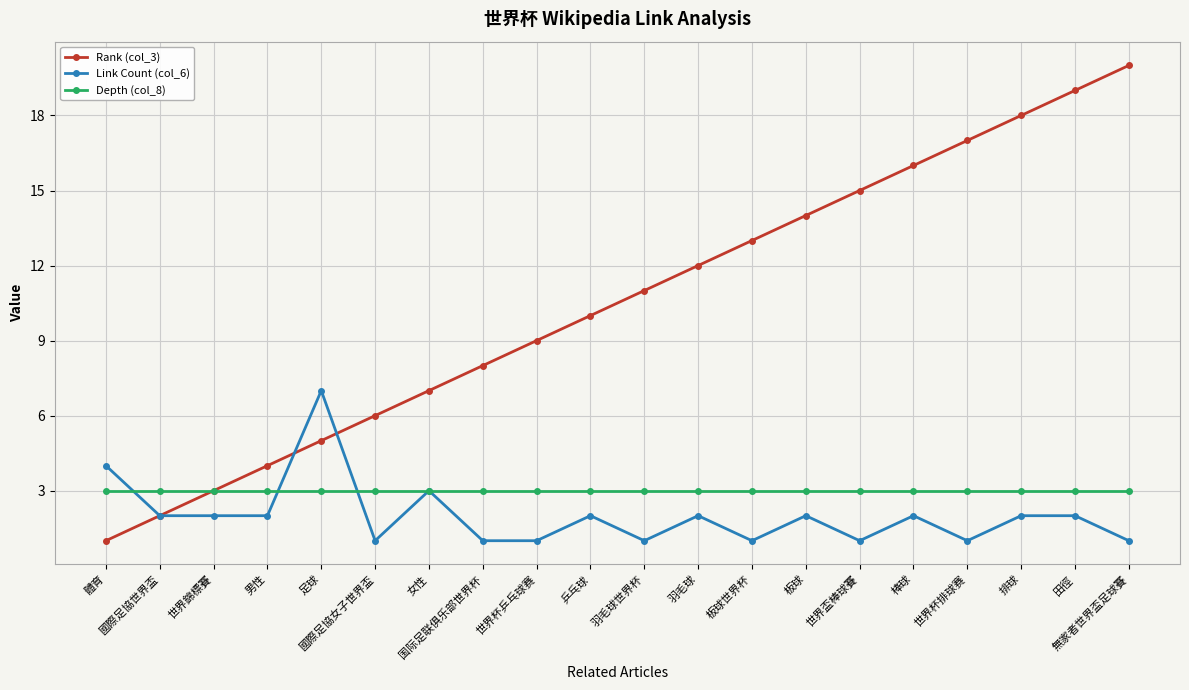

What is the maximum value shown in the chart?

20